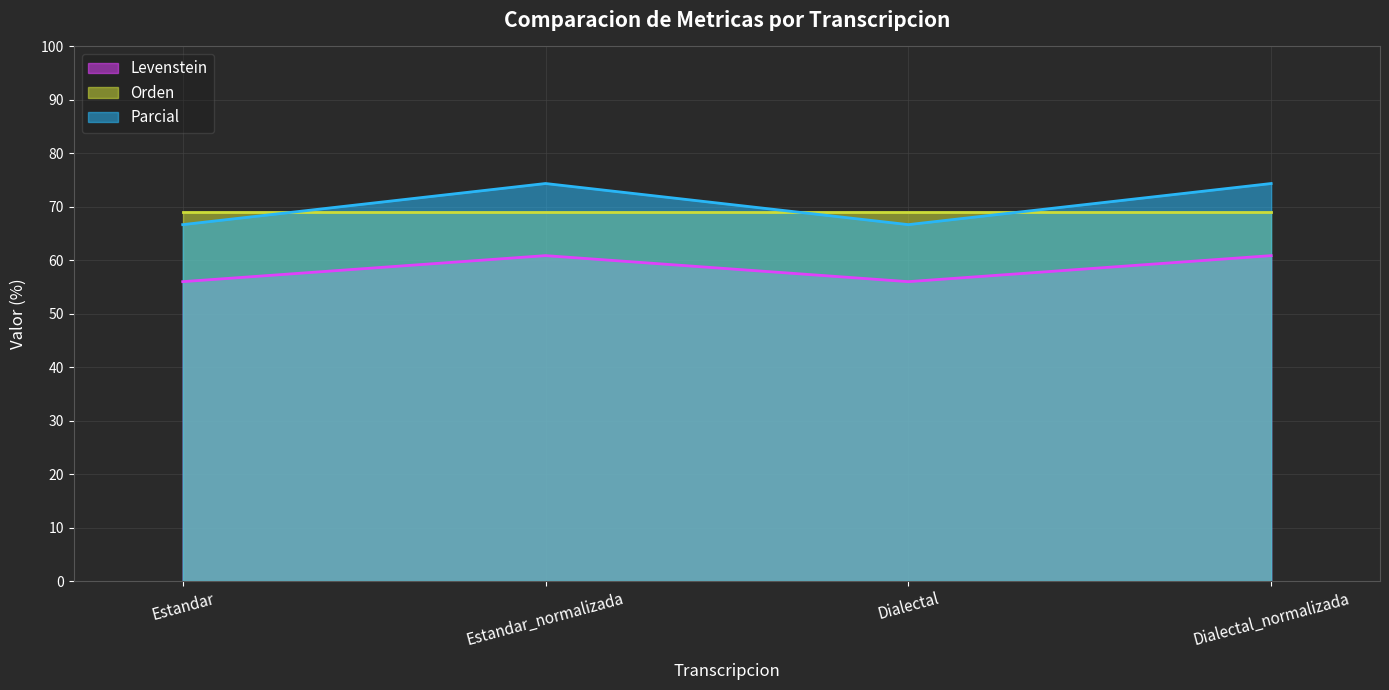

Rank the series at Estandar_normalizada from lowest to highest value.

Levenstein, Orden, Parcial